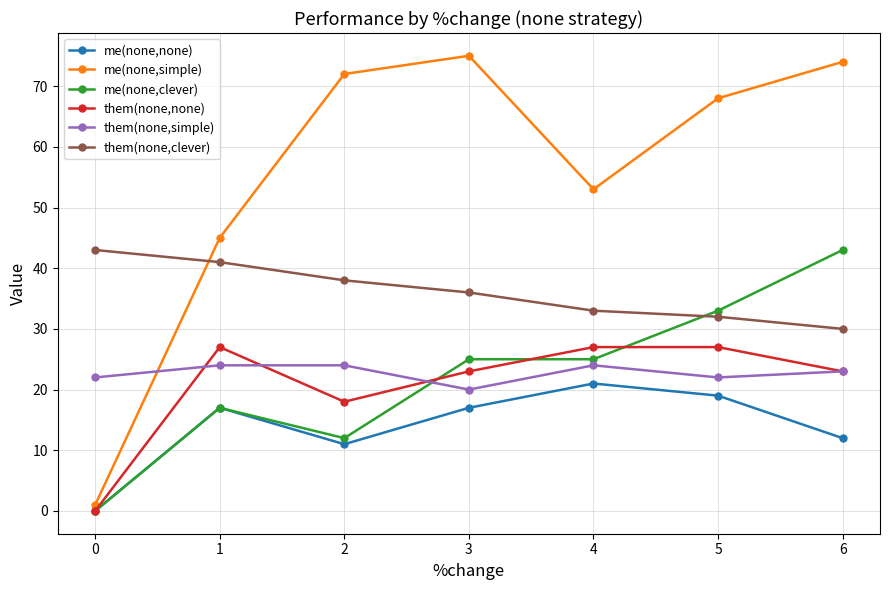

What is the difference between the highest and lowest values at 6?

62